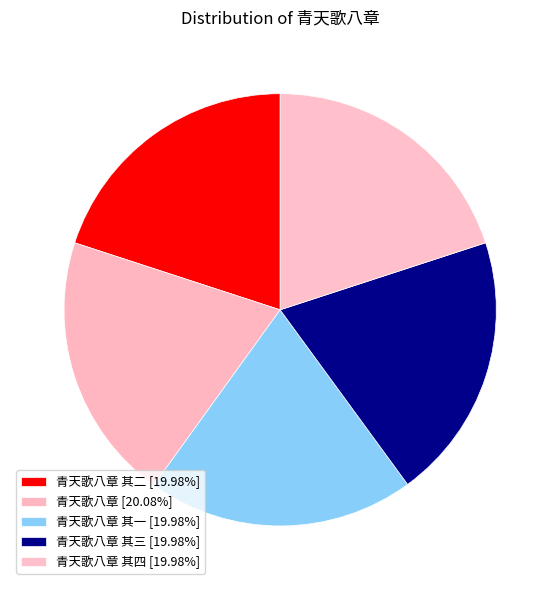

How many slices are in this pie chart?

5